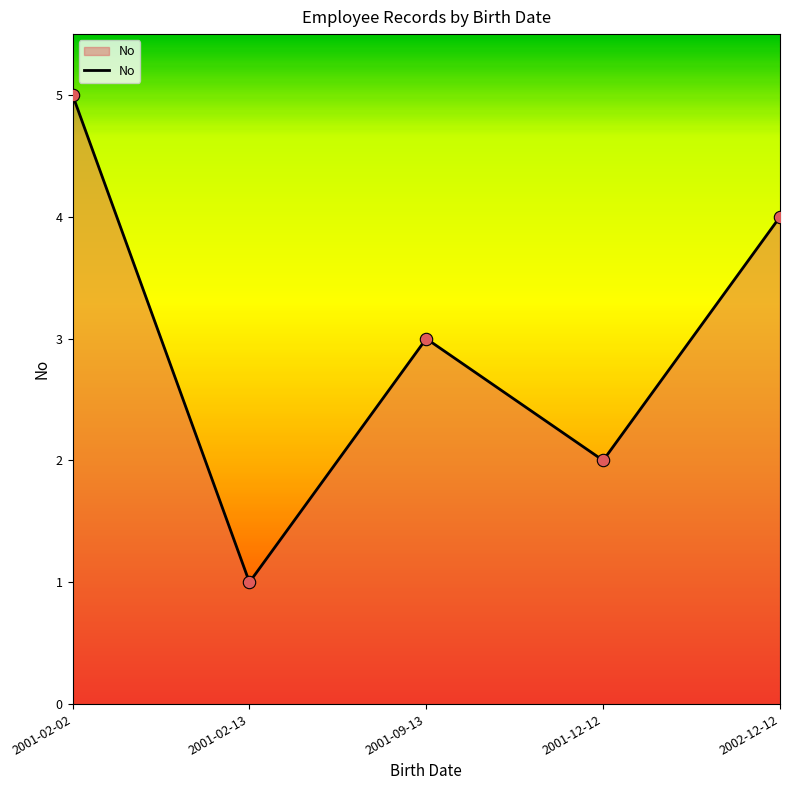

What is the change in value from 2001-02-02 to 2001-02-13?

-4